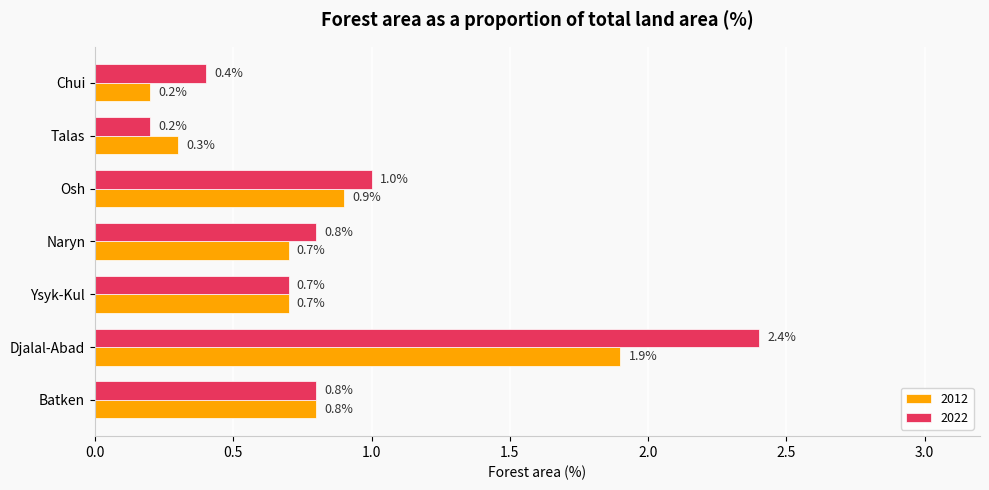

What is the maximum value for 2022?

2.4